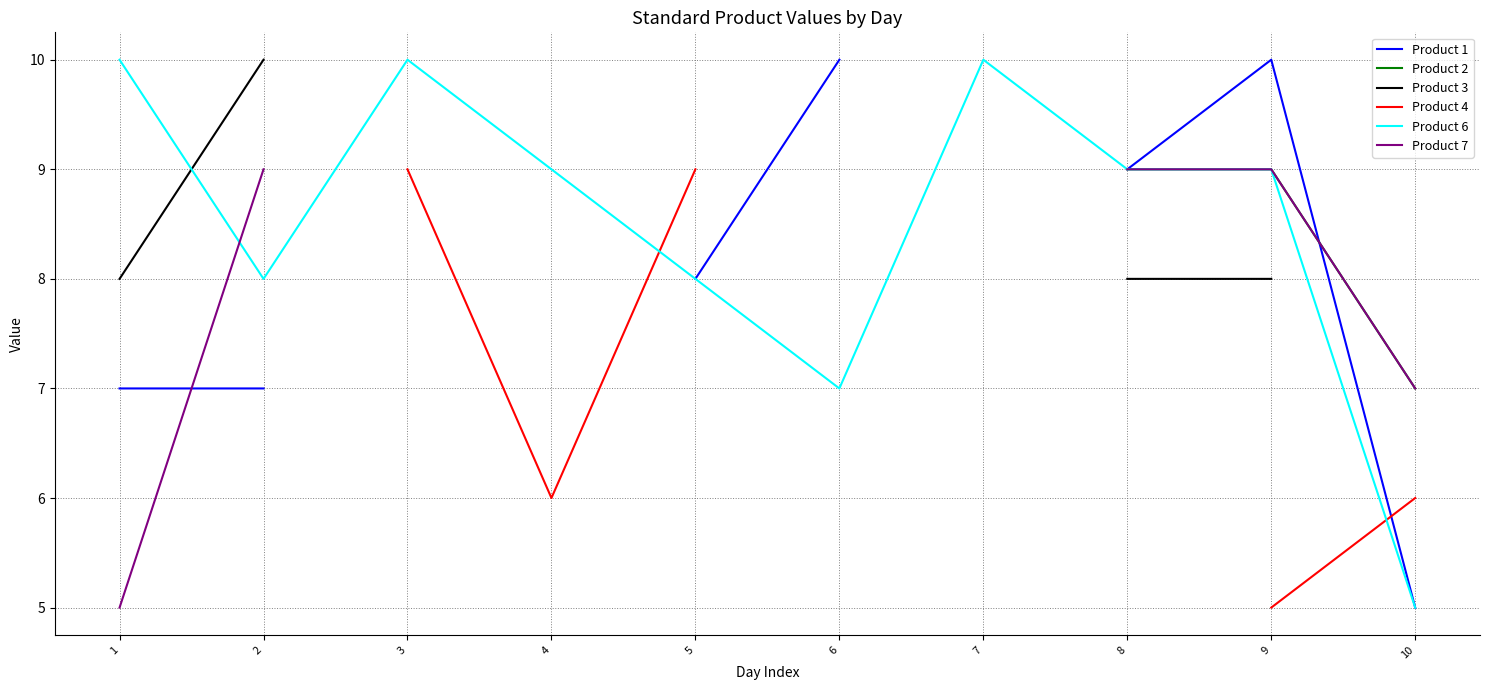

What is the minimum value shown in the chart?

5.0